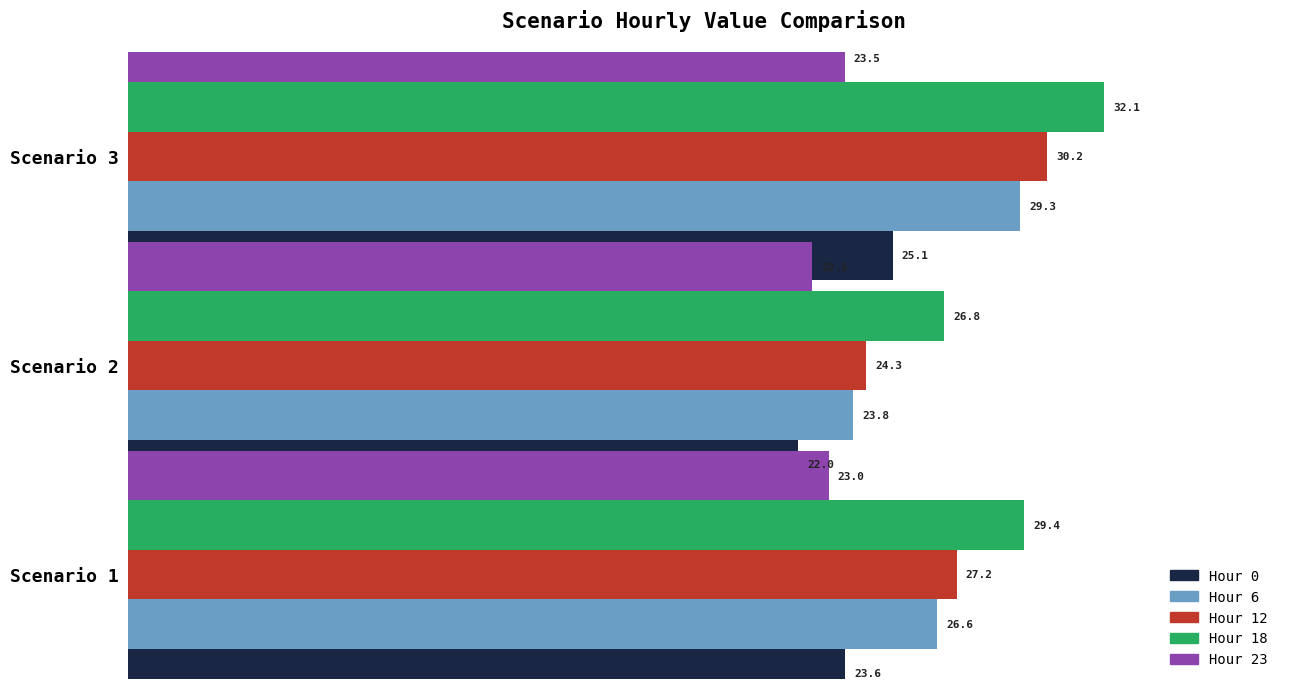

Reading left to right, list all the values displayed in this chart.

Hour 0: 23.6	22.0	25.1
Hour 6: 26.6	23.8	29.3
Hour 12: 27.2	24.3	30.2
Hour 18: 29.4	26.8	32.1
Hour 23: 23.0	22.5	23.5